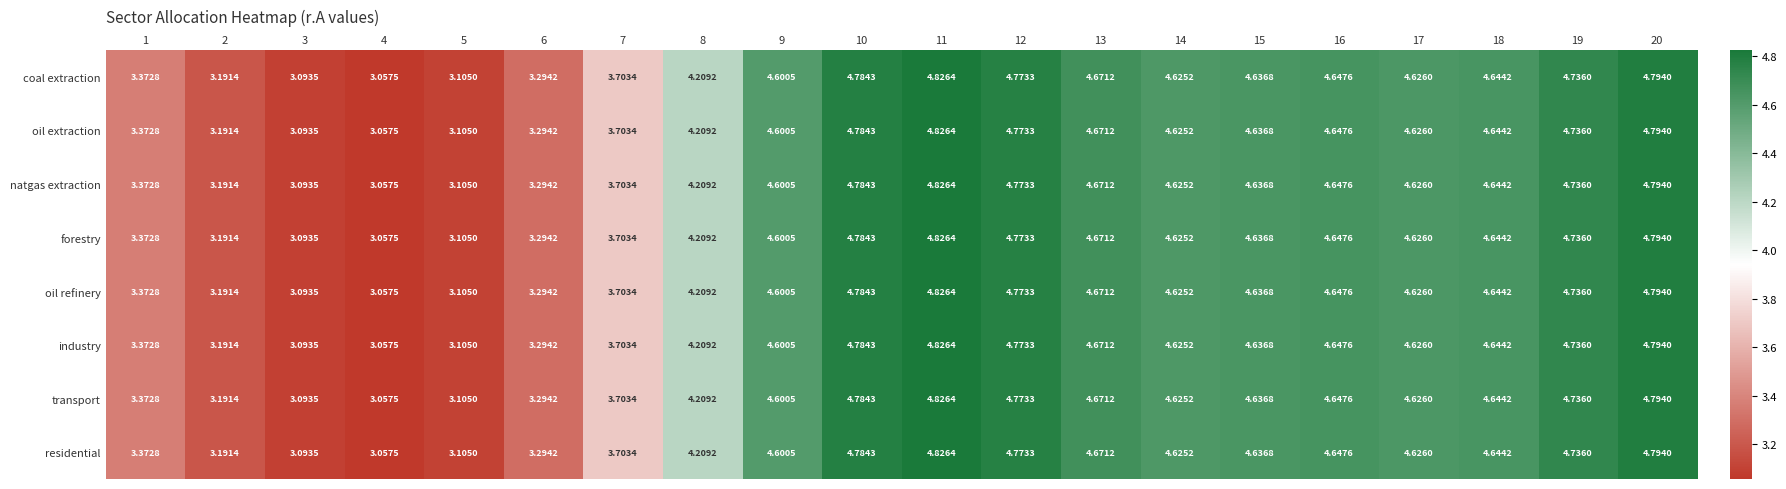

Rank the series by their maximum value, from lowest to highest.

coal extraction, oil extraction, natgas extraction, forestry, oil refinery, industry, transport, residential